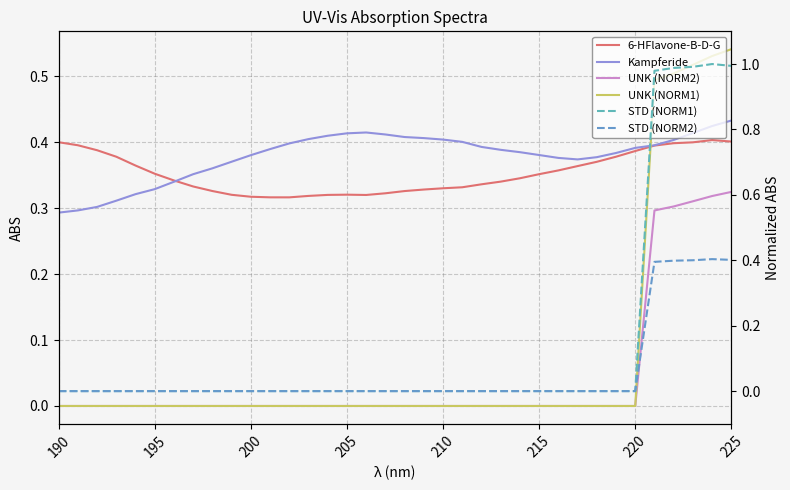

True or false: UNK (NORM1) has a value of -0.3 at 29.

False